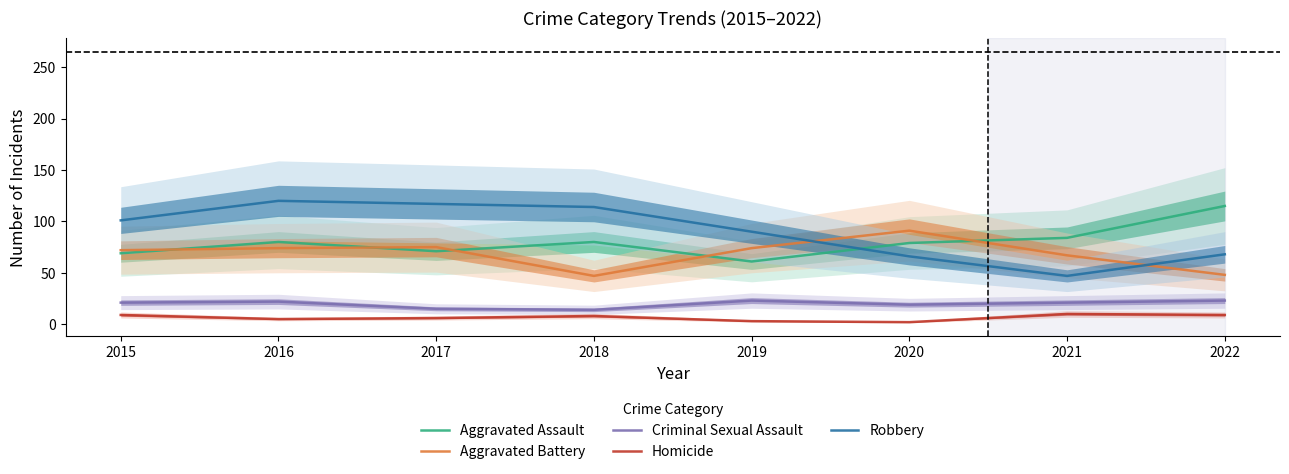

How many values in the Criminal Sexual Assault series exceed 21?

3